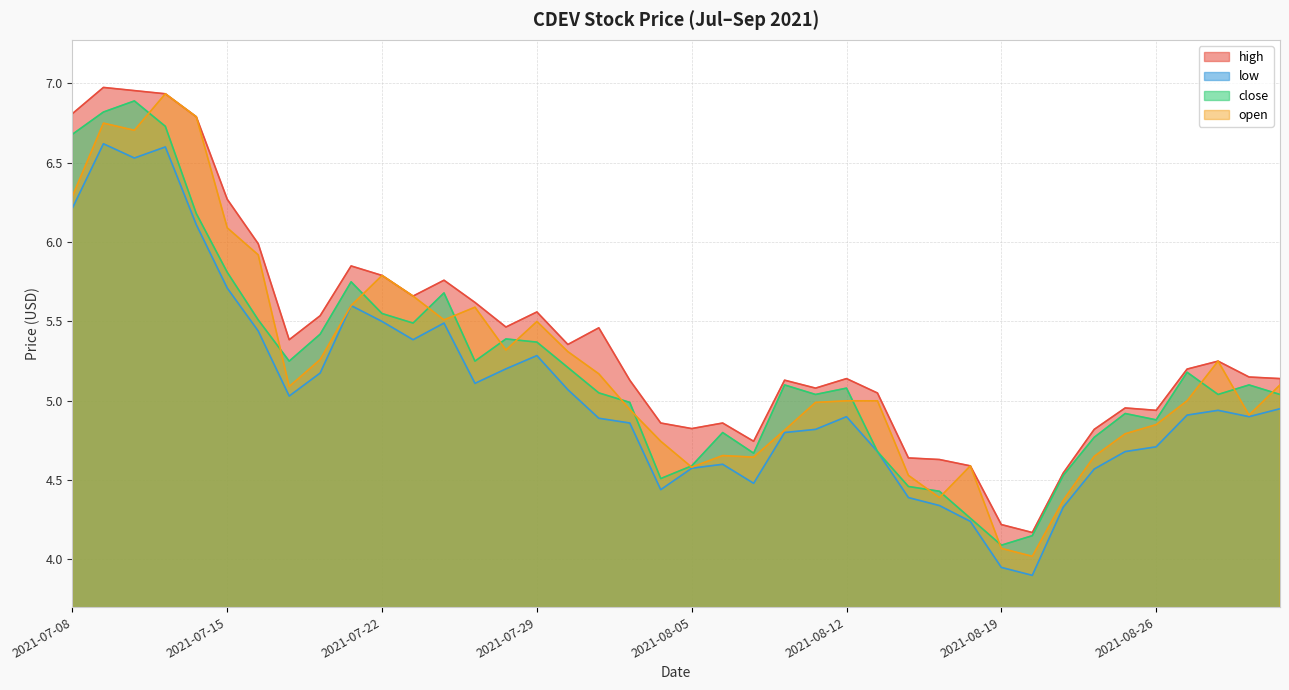

What is the label of the 4th point from the right?

2021-08-27